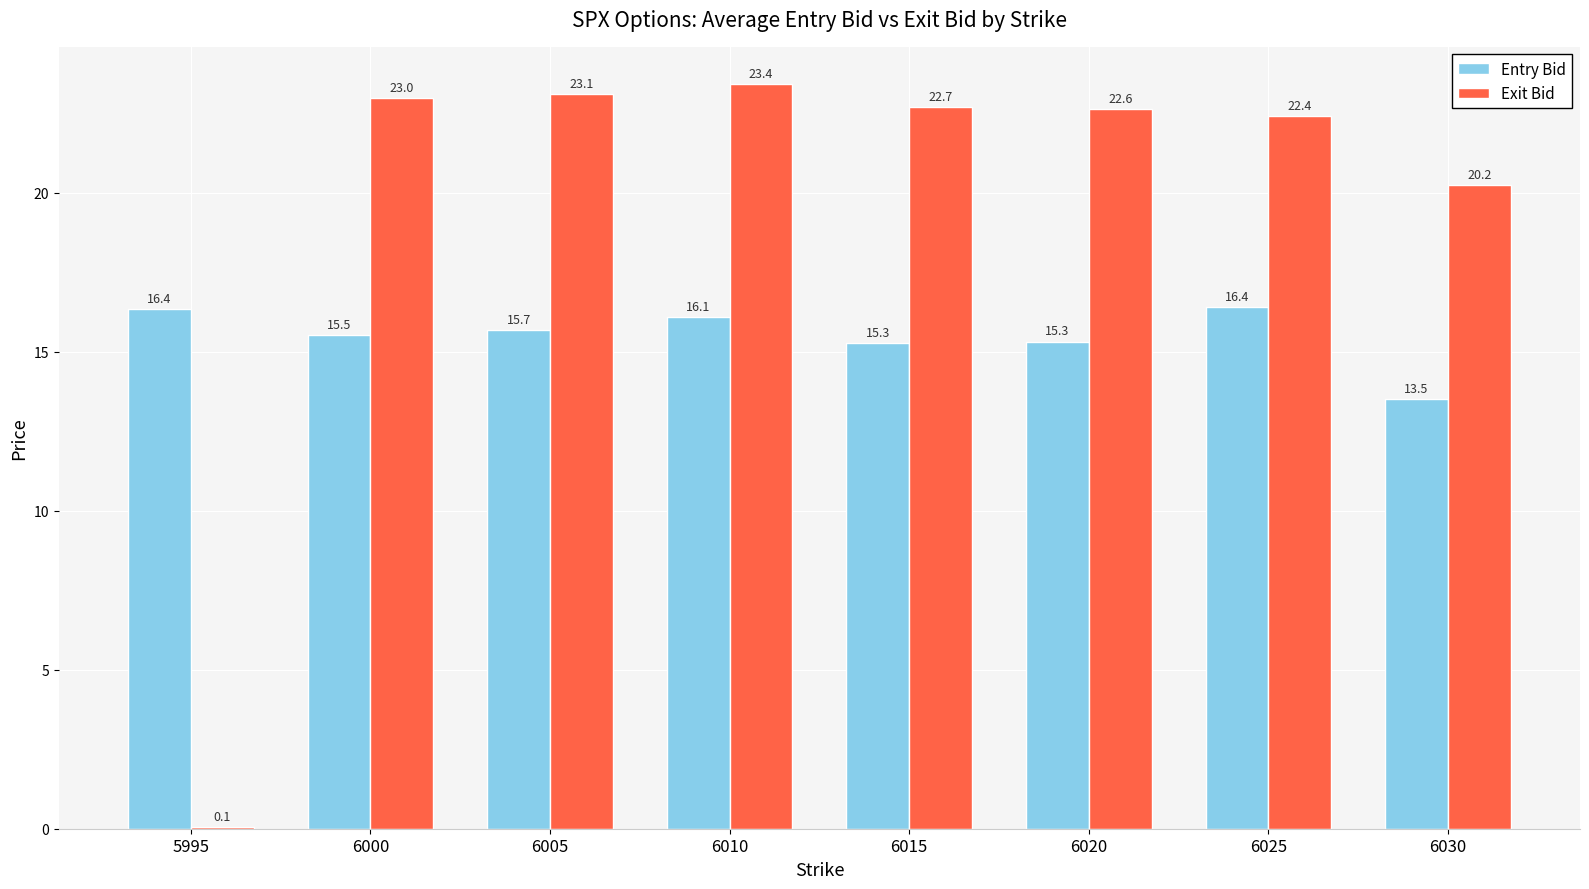

How many values in the Exit Bid series exceed 22?

6